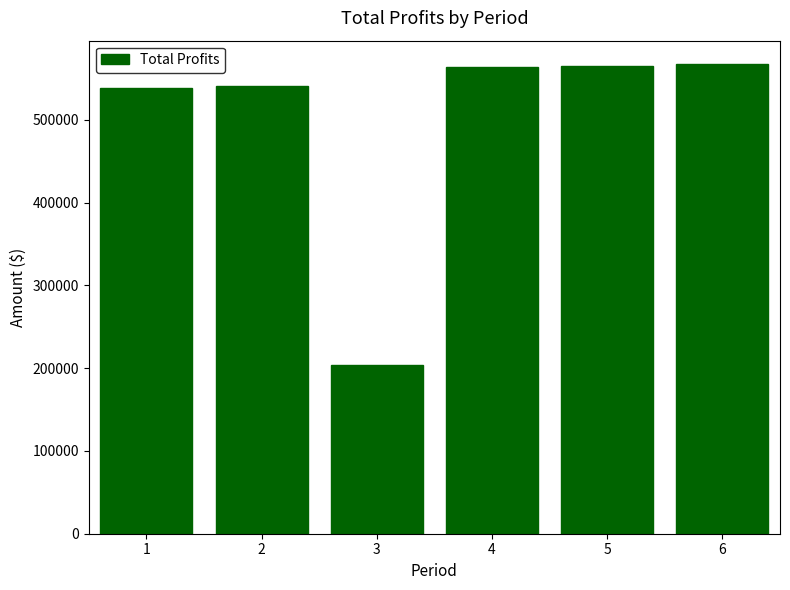

True or false: the data shows 945764.3 at 6.

False